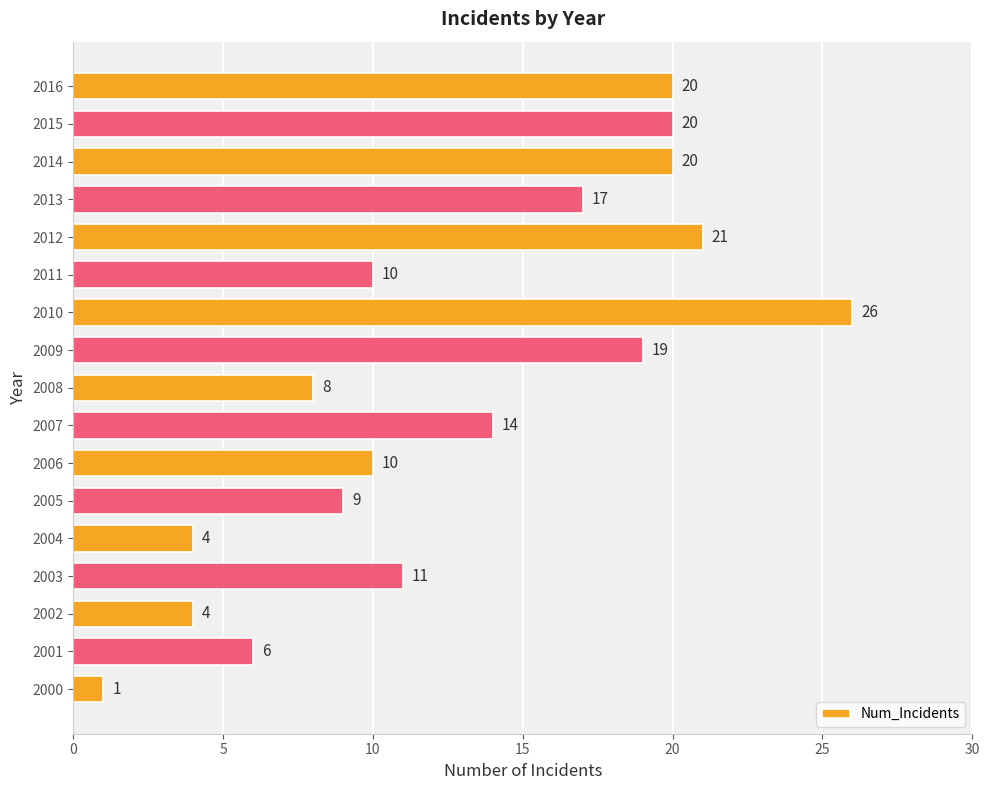

What is the difference between the maximum and minimum values?

25